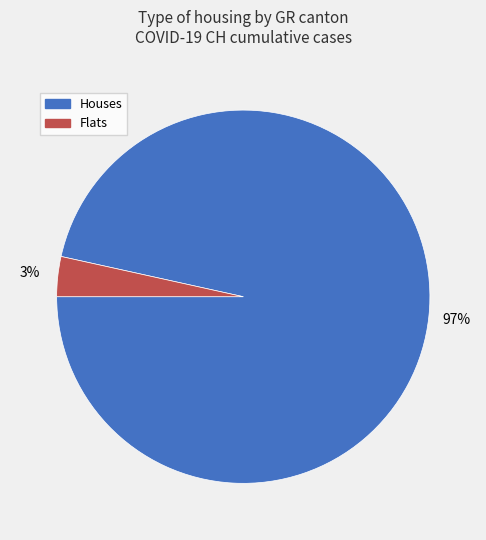

Count the number of slices in the pie.

2